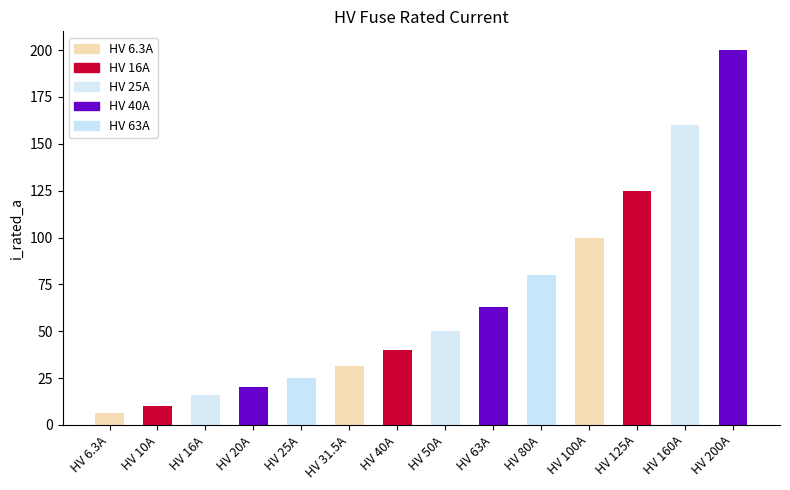

What is the sum of all values?

926.8